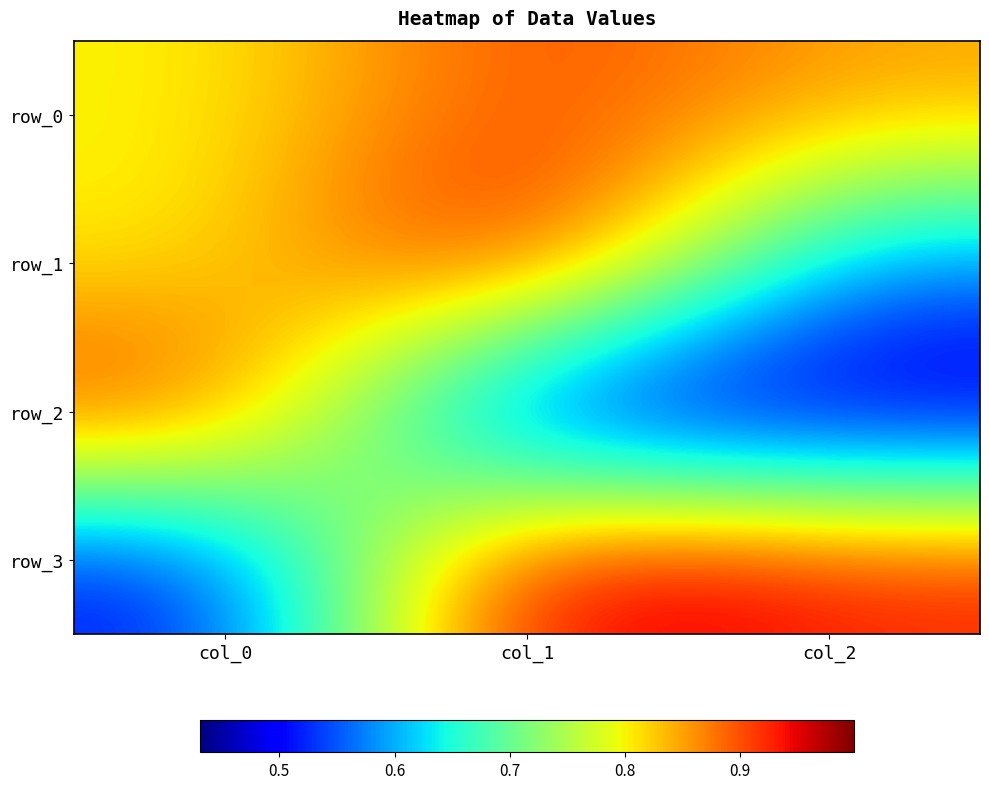

True or false: row_0 has a value of 0.9 at col_1.

True